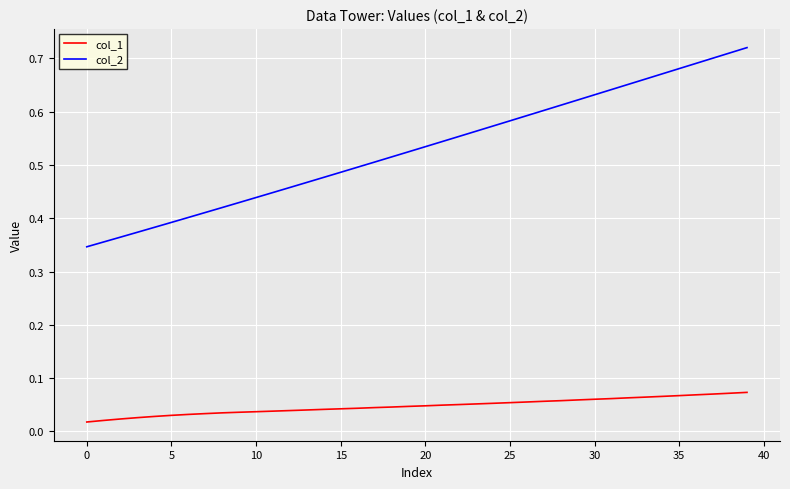

List the series in order of their overall mean, highest first.

col_2, col_1